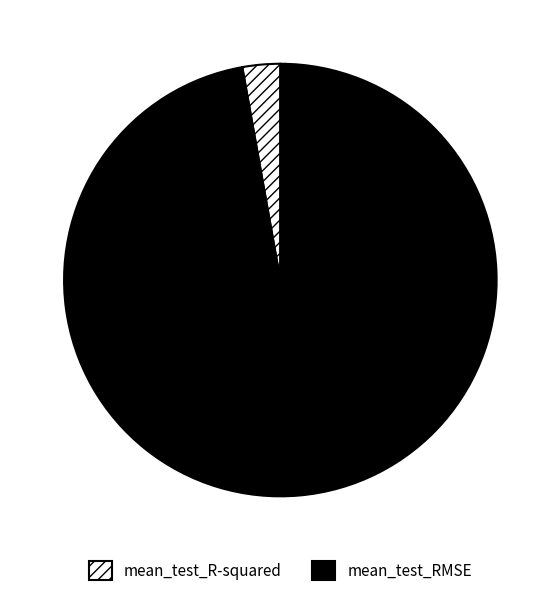

Do mean_test_RMSE and mean_test_R-squared together represent more than half of the pie?

Yes